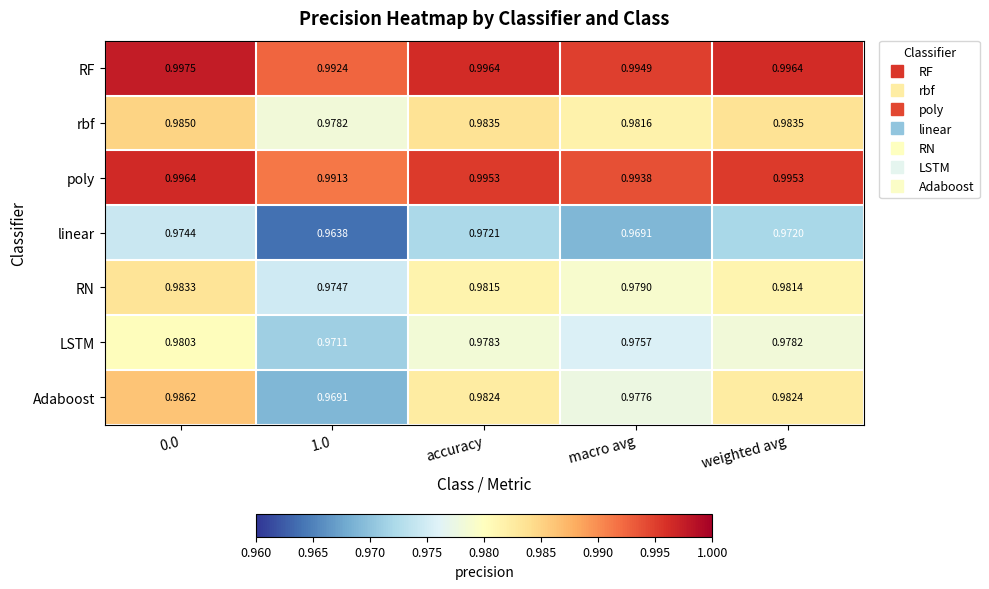

Rank the series by their maximum value, from highest to lowest.

RF, poly, Adaboost, rbf, RN, LSTM, linear